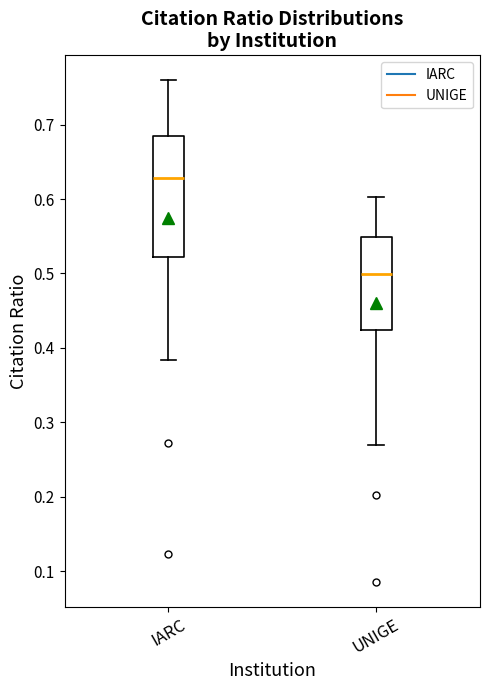

Reading left to right, read every box against the y-axis: the position of its median line, the range the box covers, and the ends of its whiskers. The values are not printed on the chart, so give them approximately, as read against the axis.

IARC: median 0.63, box 0.52 to 0.68, whiskers 0.38 to 0.76
UNIGE: median 0.50, box 0.42 to 0.55, whiskers 0.27 to 0.60